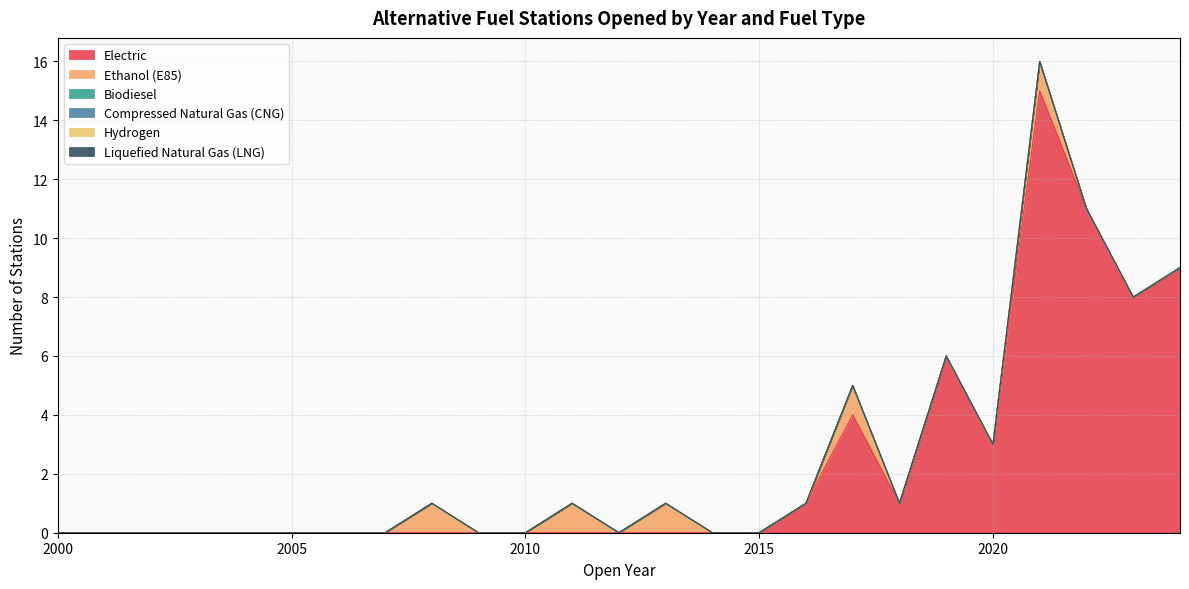

Between 2019 and 2010, which is larger?

2019